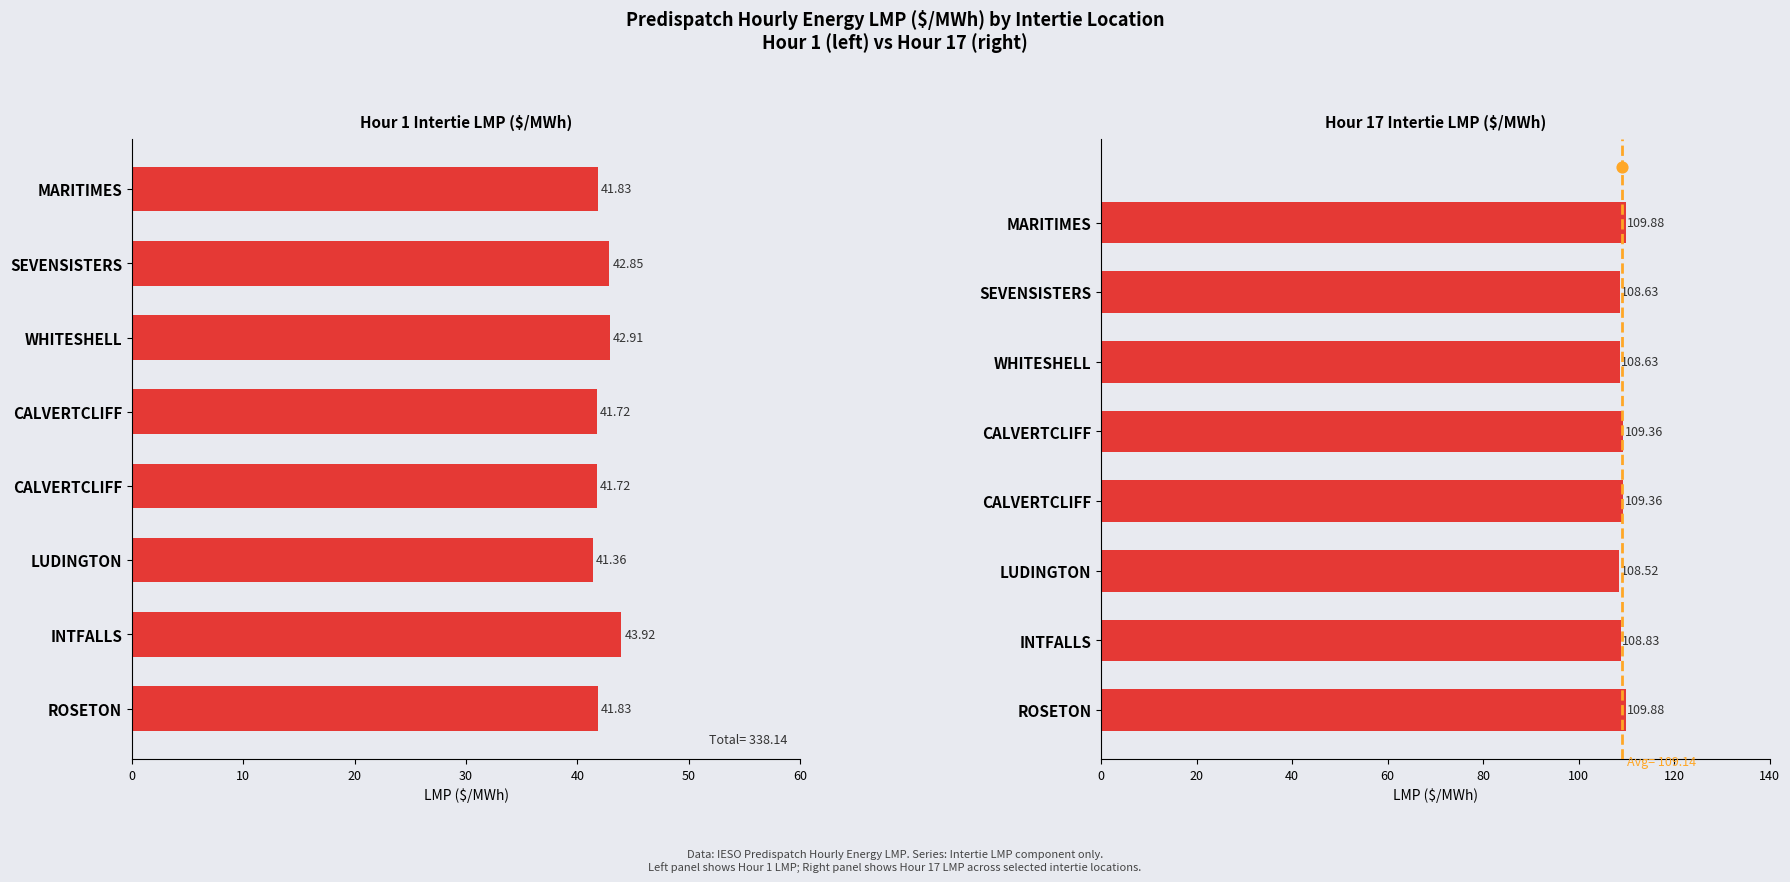

Which series reaches the minimum Y coordinate?

Hour 1 Intertie LMP